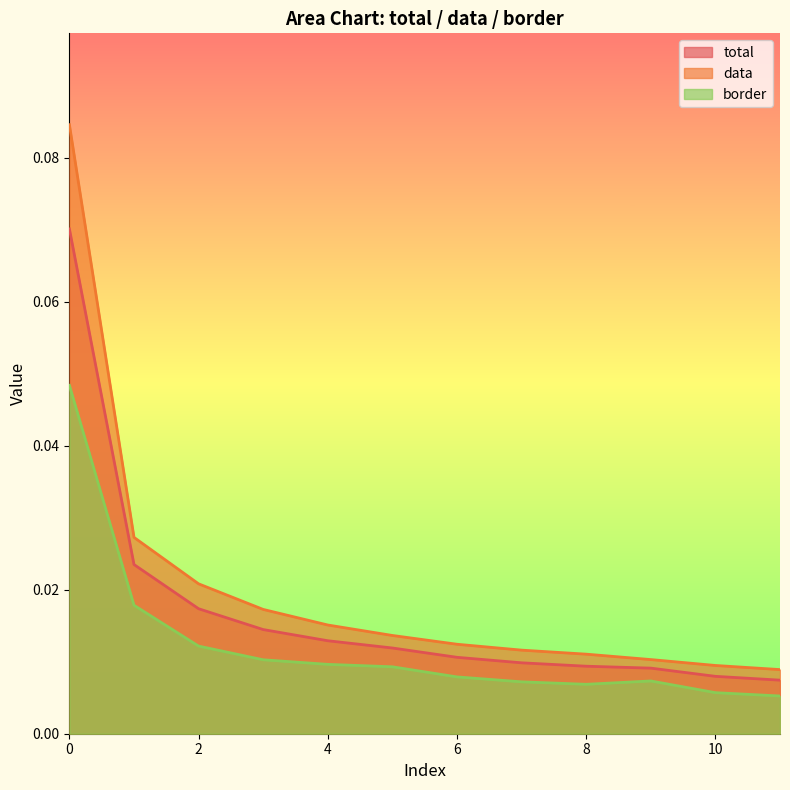

How many interior local valleys does the border series have?

1